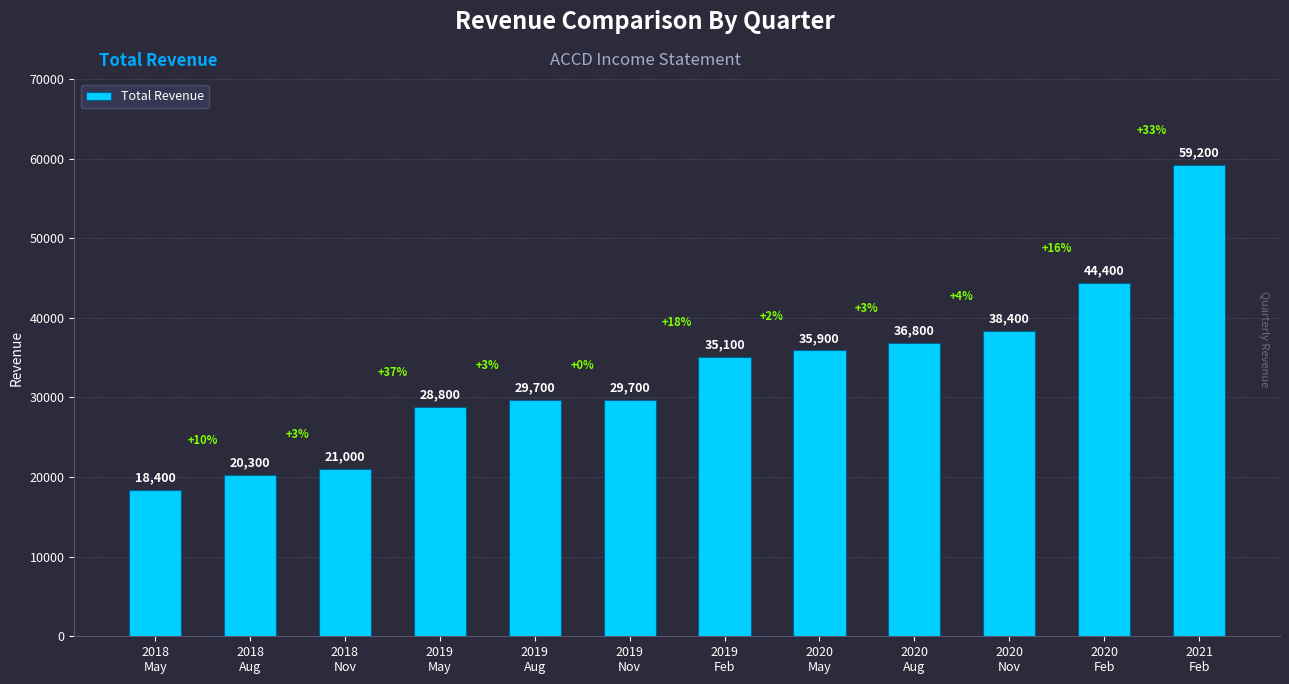

Are the bars horizontal?

No